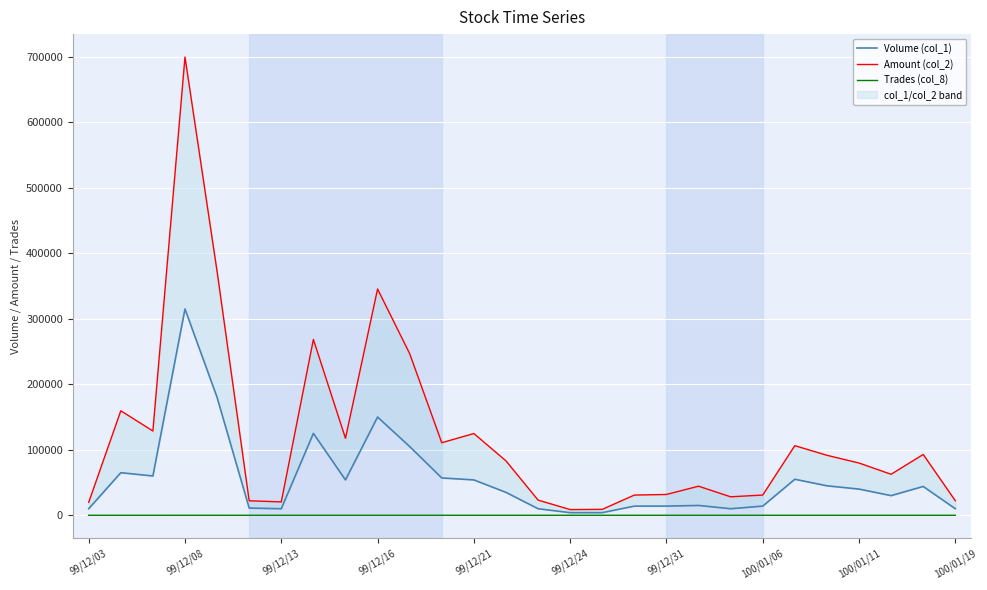

Rank the series at 19 from lowest to highest value.

Trades (col_8), Volume (col_1), Amount (col_2)